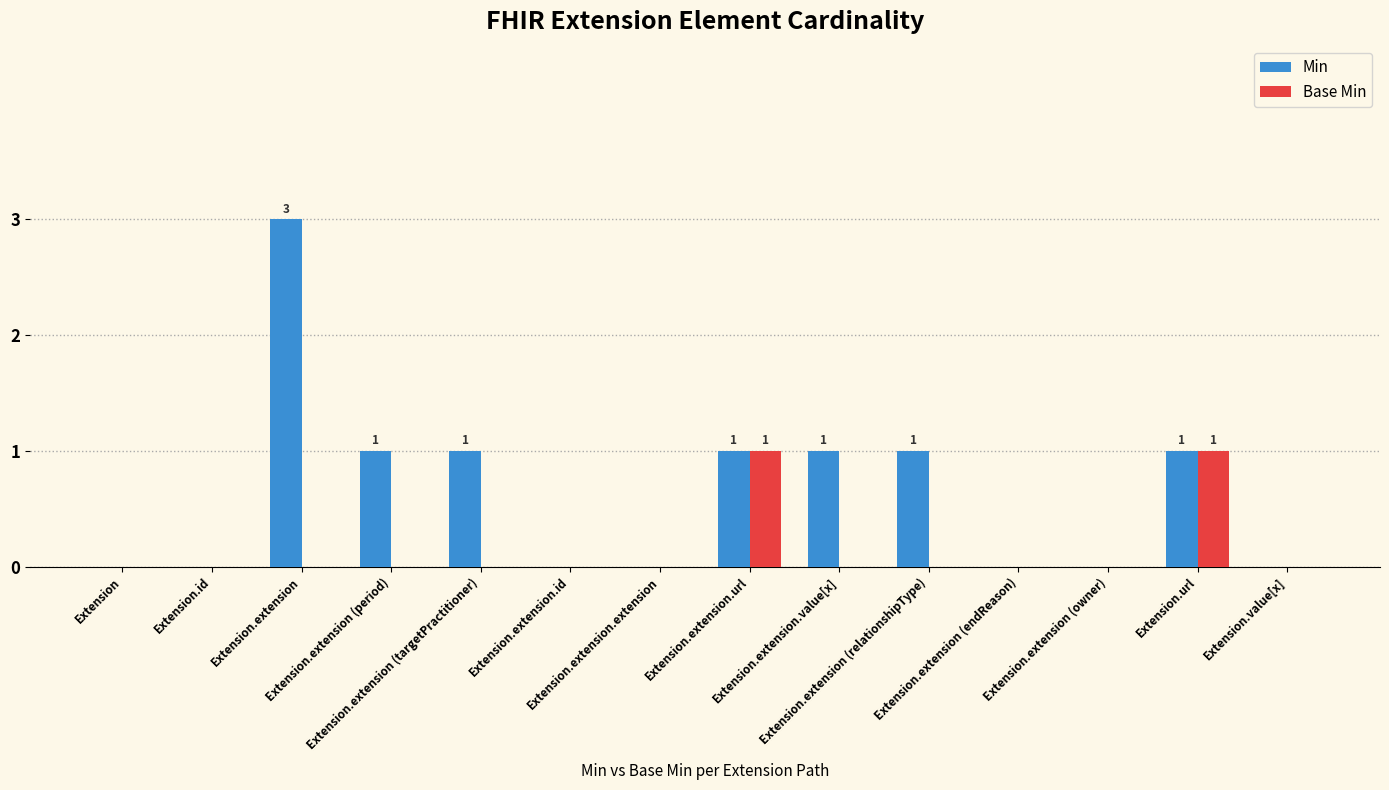

Count the Min values in the range 0 to 1.

13